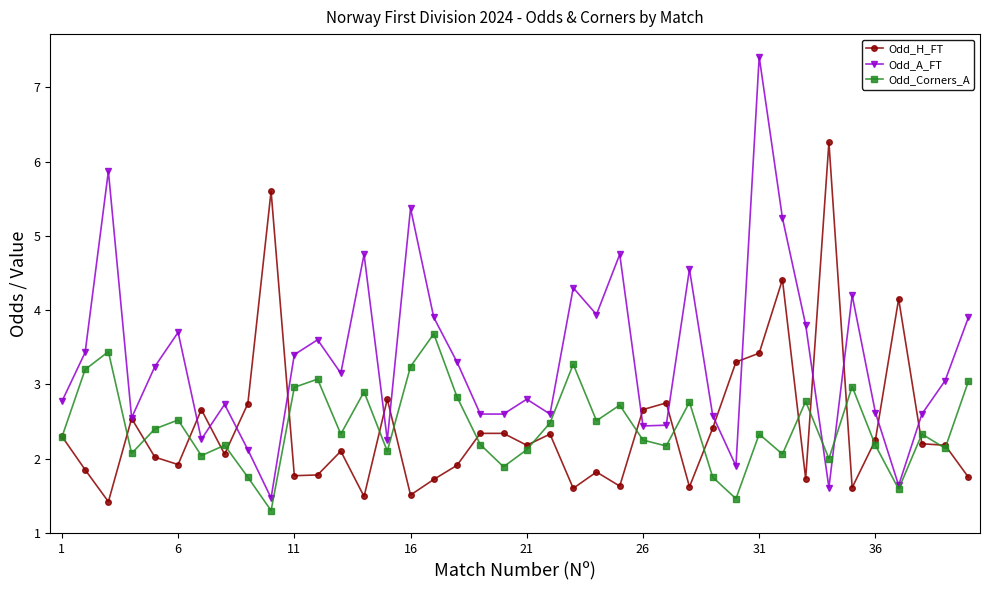

True or false: Odd_Corners_A has more than 0 interior local peaks.

True